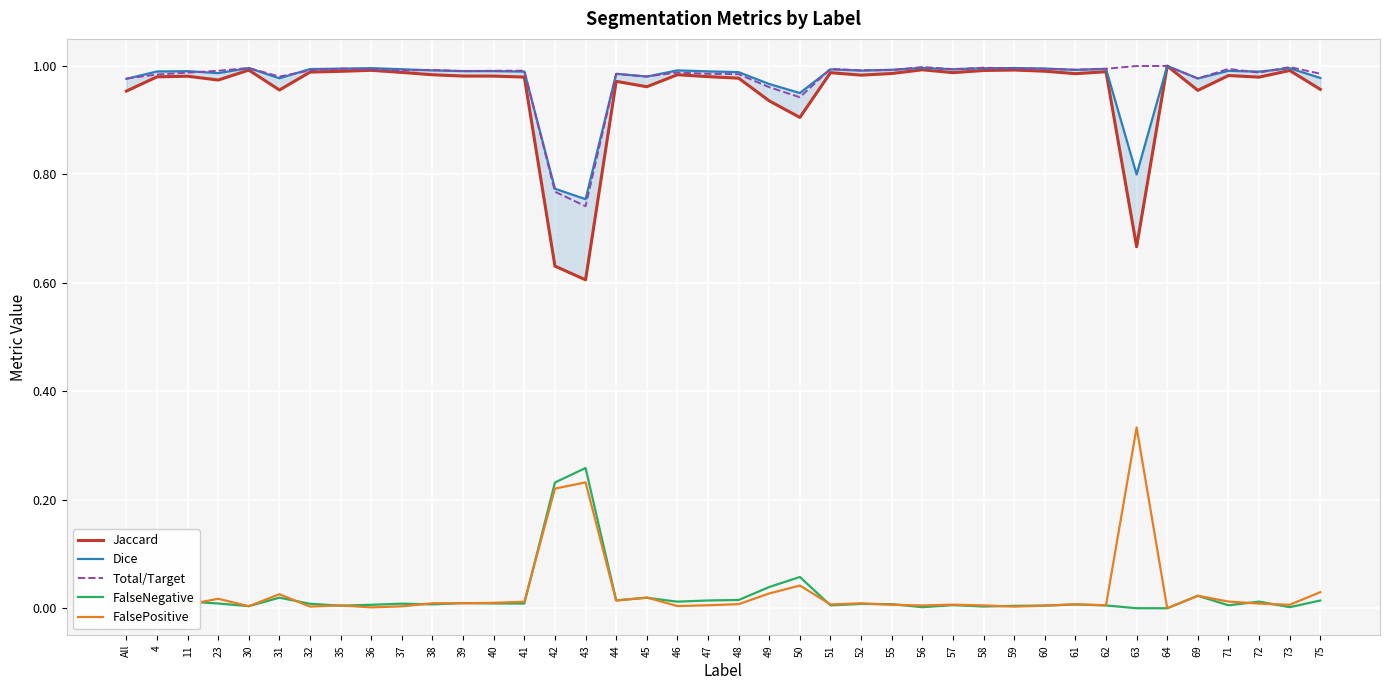

Is the value of FalseNegative at 72 greater than the value of FalsePositive at 49?

No